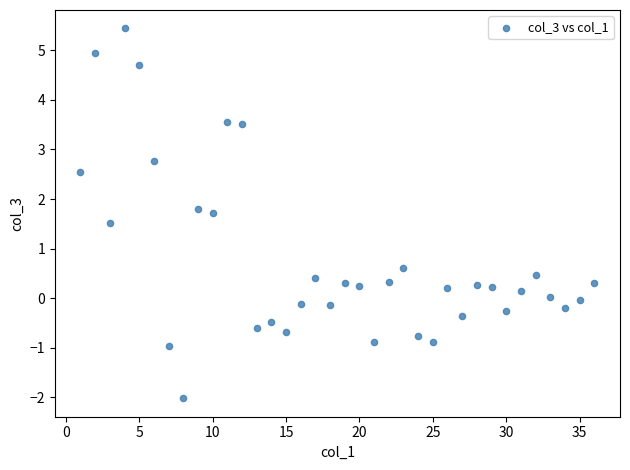

What is the range of Y values (max minus min)?

7.5